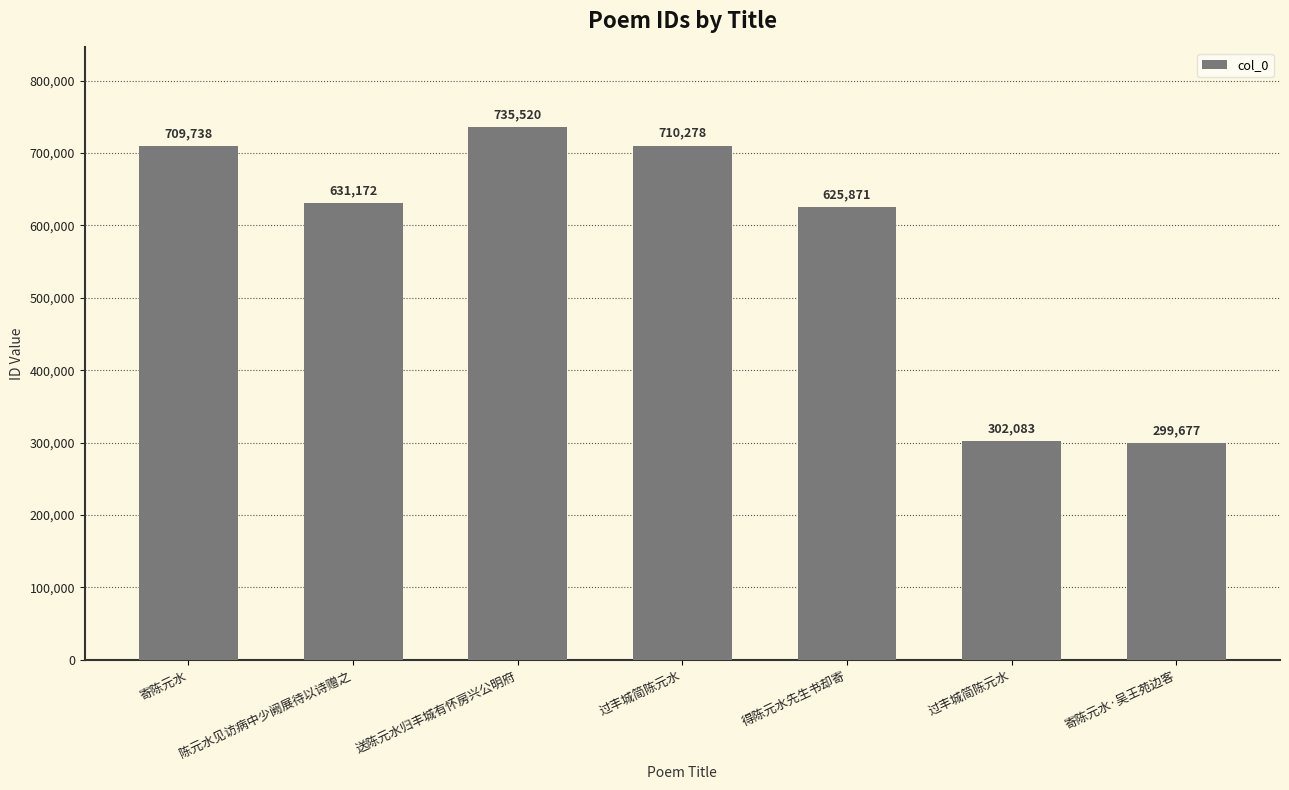

What is the difference between the values at 过丰城简陈元水 and 得陈元水先生书却寄?

323788